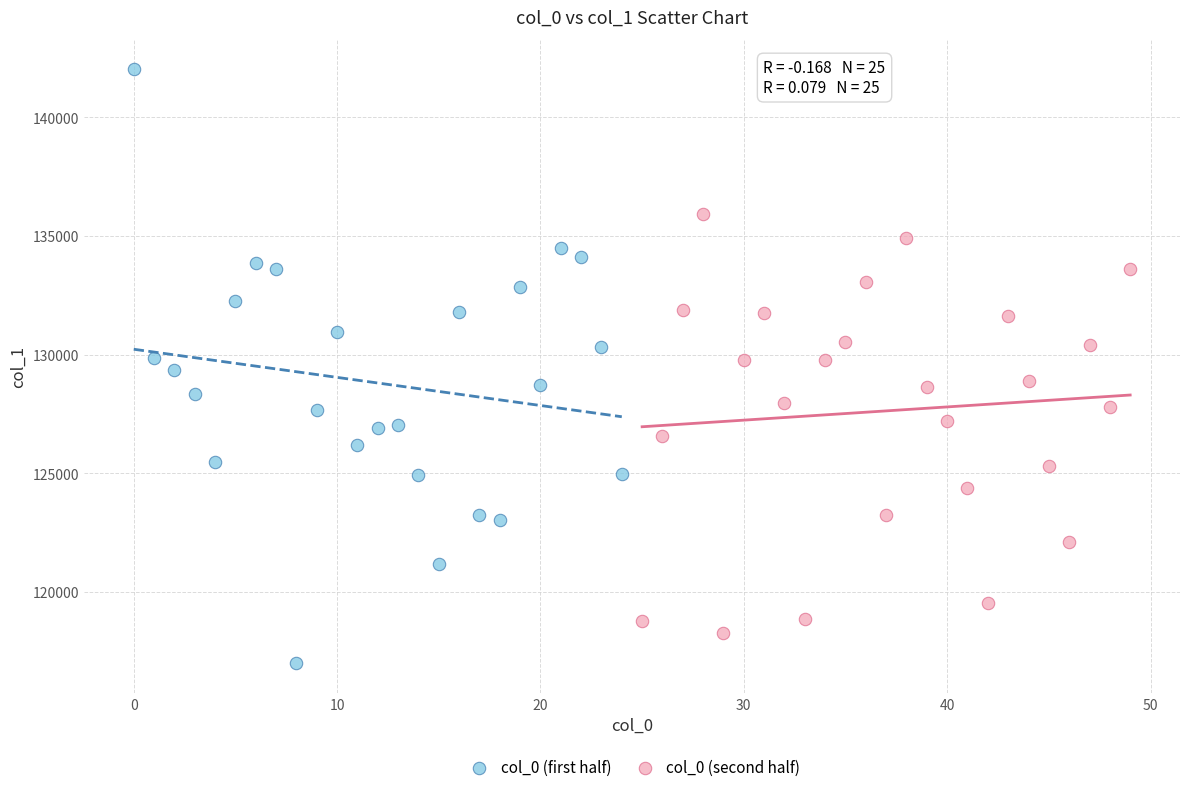

Which series has the largest Y range (max minus min)?

col_0 (first half)